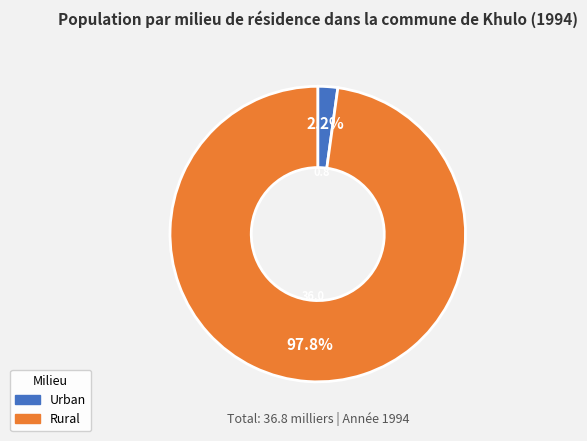

Which category has the smallest portion of the pie?

Urban